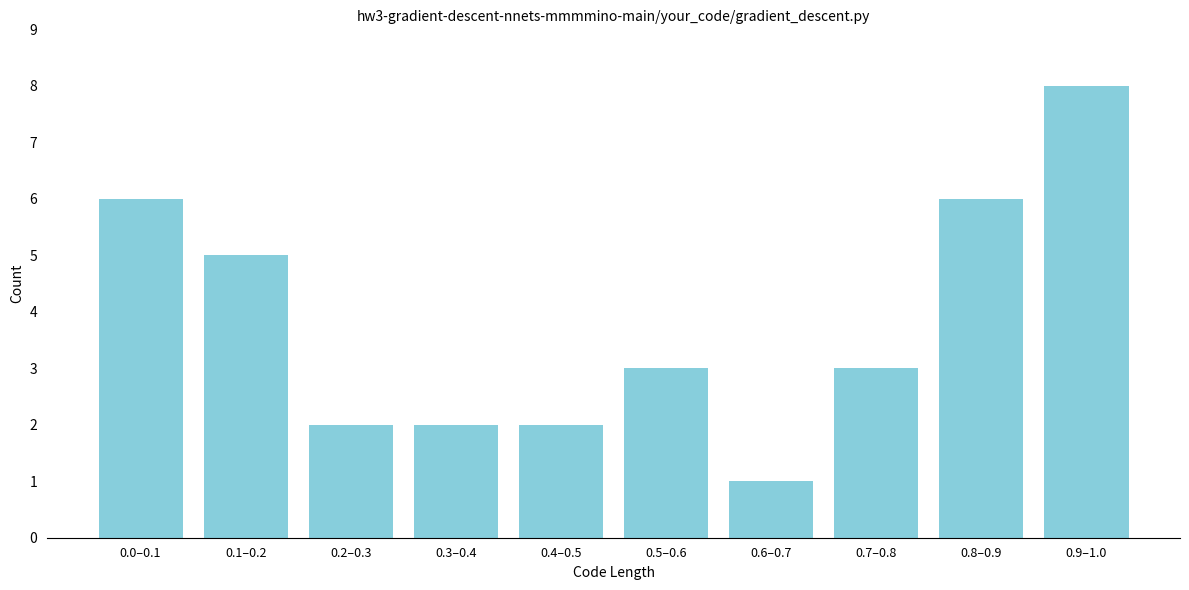

Reading left to right, extract all data points from this chart.

0.0–0.1=6	0.1–0.2=5	0.2–0.3=2	0.3–0.4=2	0.4–0.5=2	0.5–0.6=3	0.6–0.7=1	0.7–0.8=3	0.8–0.9=6	0.9–1.0=8